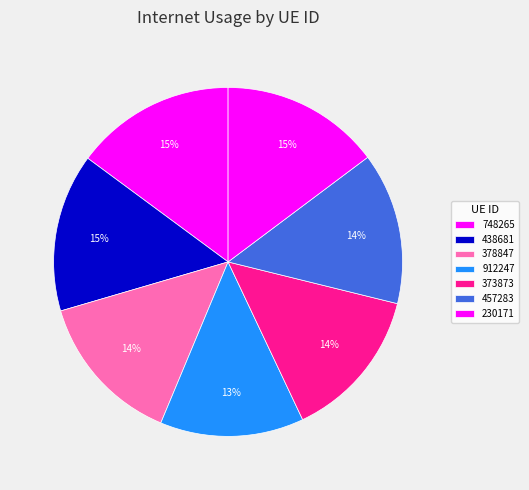

To the nearest percent, what percentage of the pie is 912247?

13%